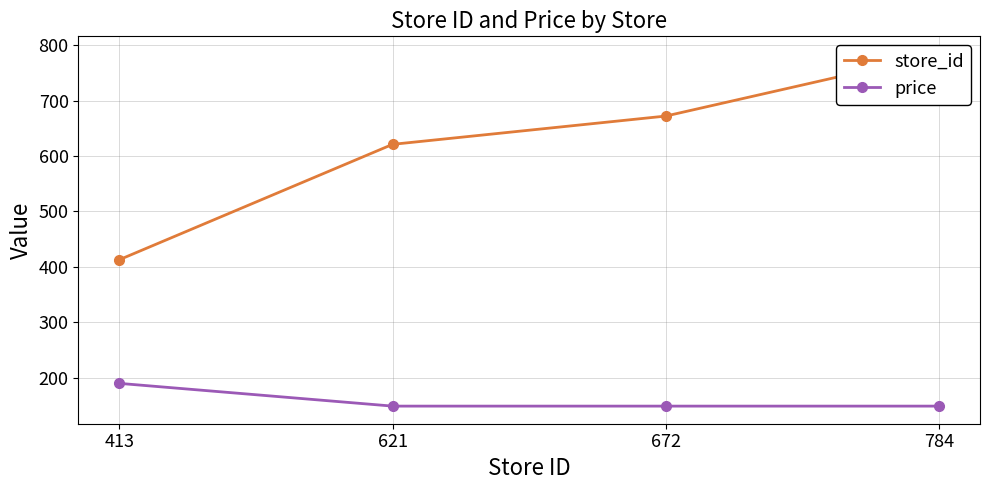

What is the smallest value displayed?

149